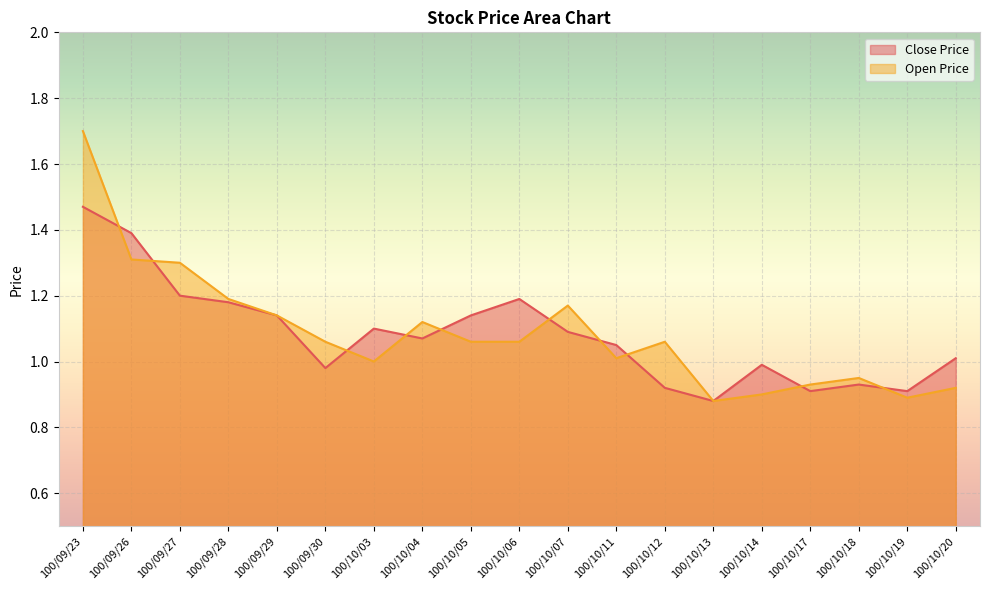

How many lines are shown in the chart?

2